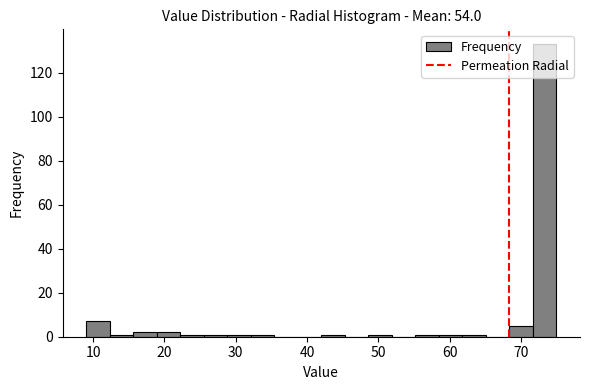

Around what value on the x-axis is the tallest bar? Give the approximate position of its centre, as read against the axis.

73